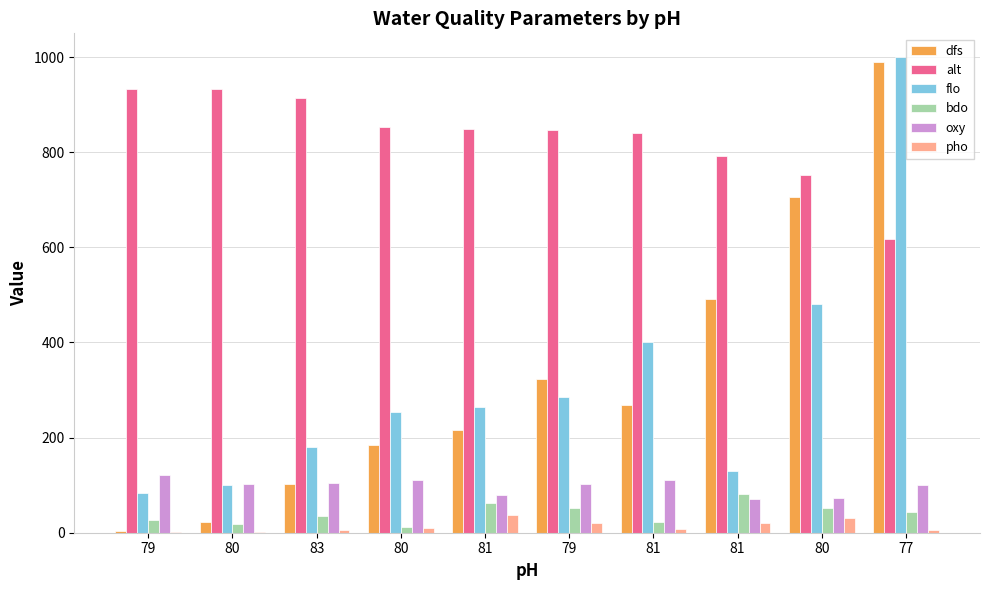

Is the value of alt at 81 greater than the value of pho at 79?

Yes